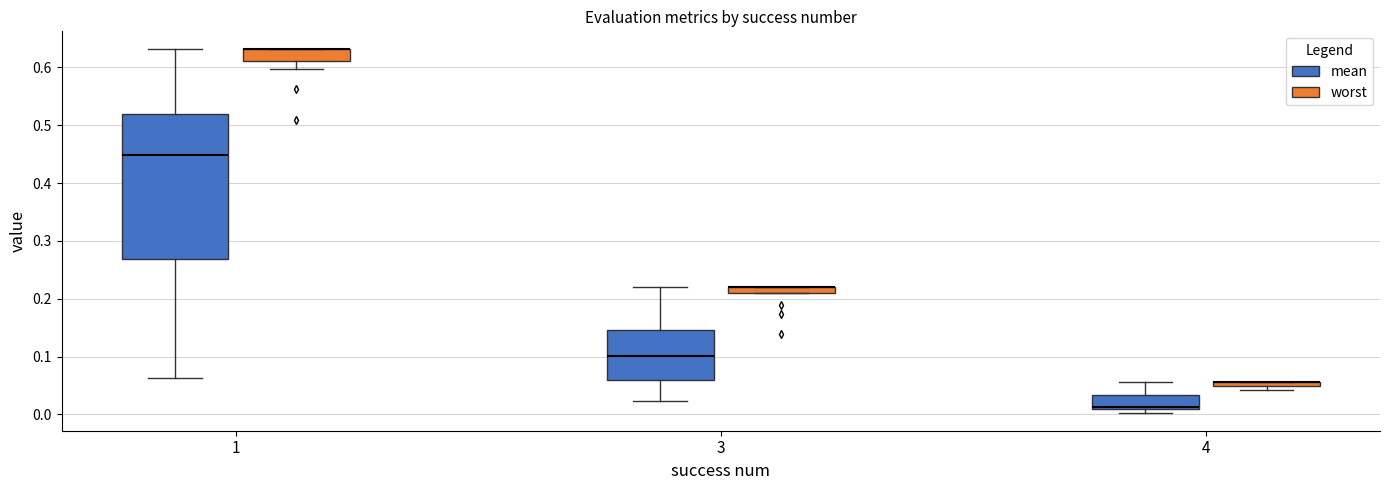

Which box is the tallest, from its lower edge to its upper edge?

1 (mean)